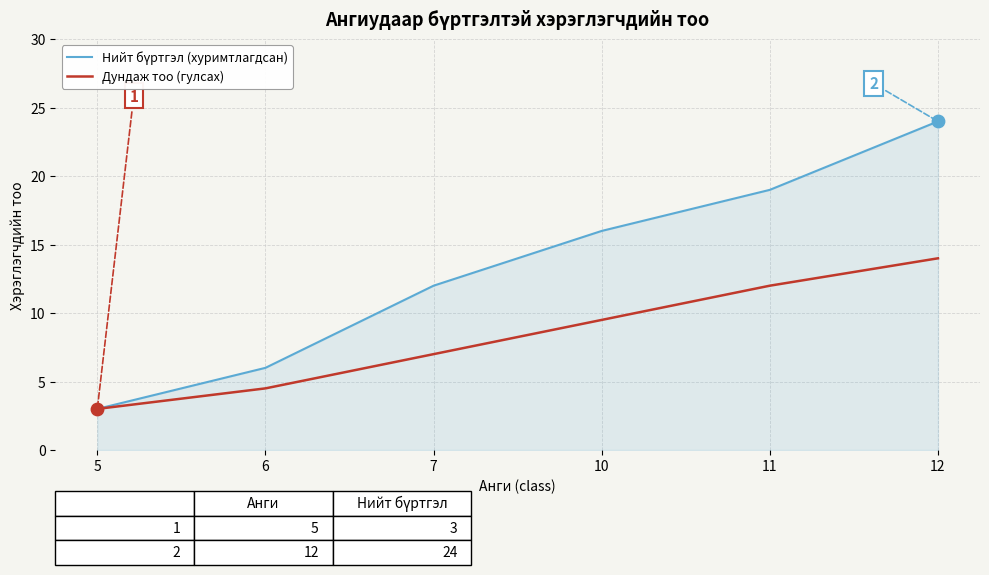

What is the total value across all series at 6?

10.5